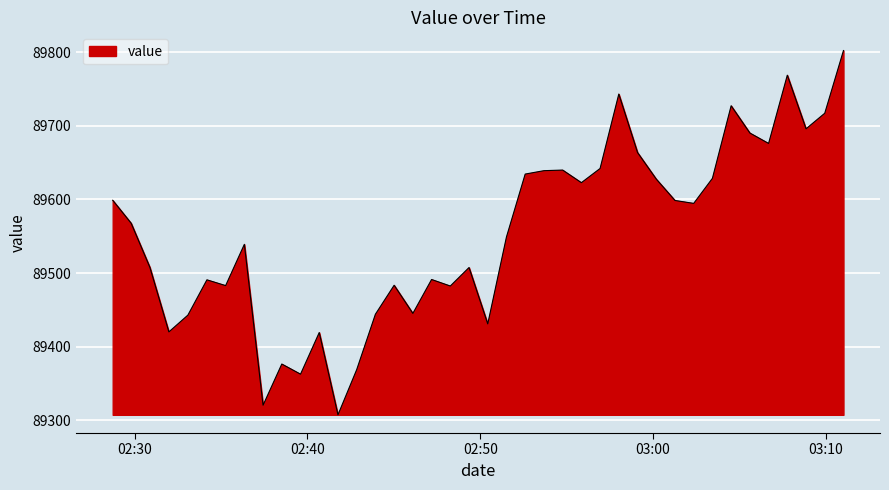

Count the number of values greater than 89567.

20